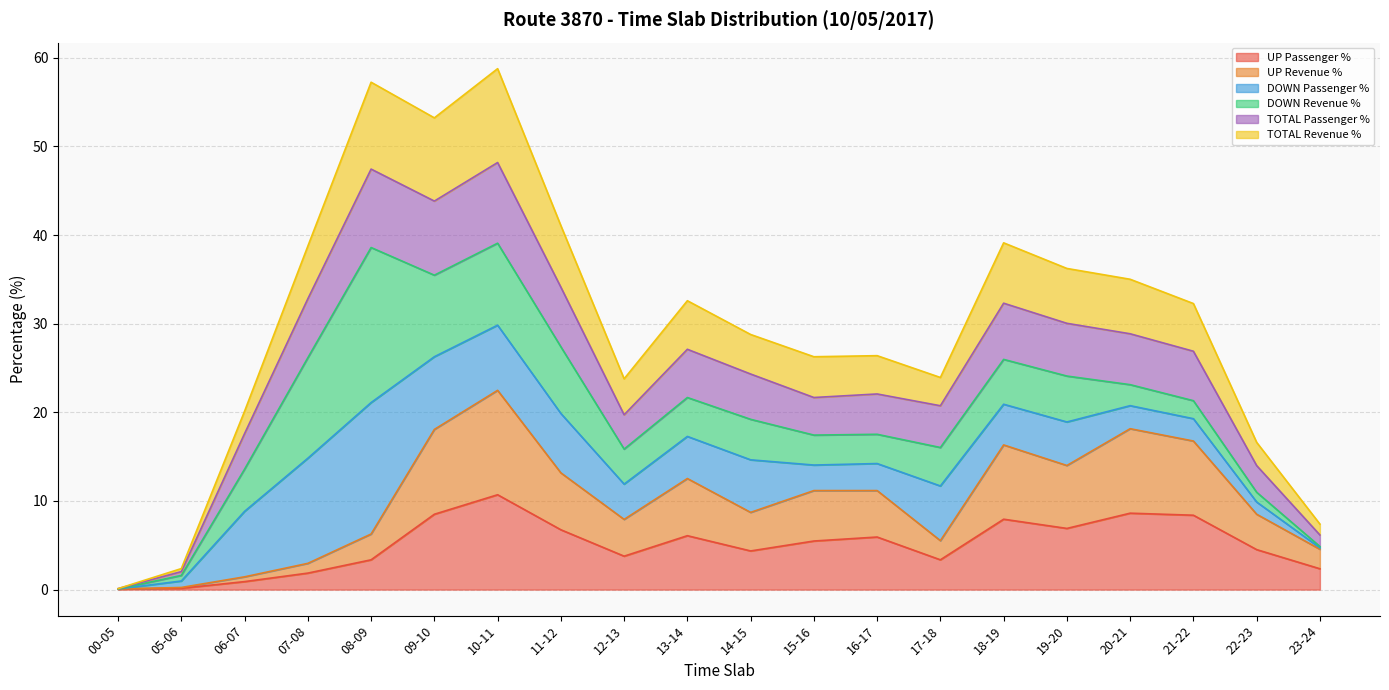

At which label does TOTAL Passenger % reach its peak?

10-11